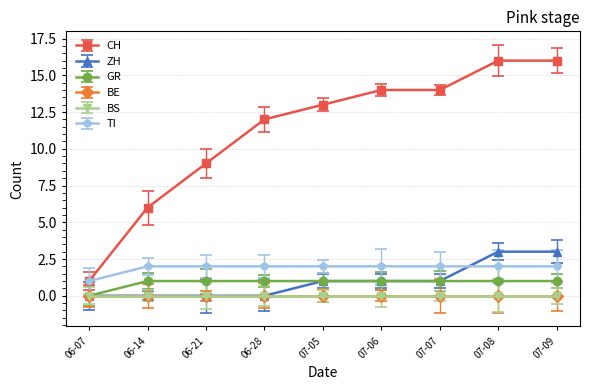

Does the chart have visible grid lines?

Yes